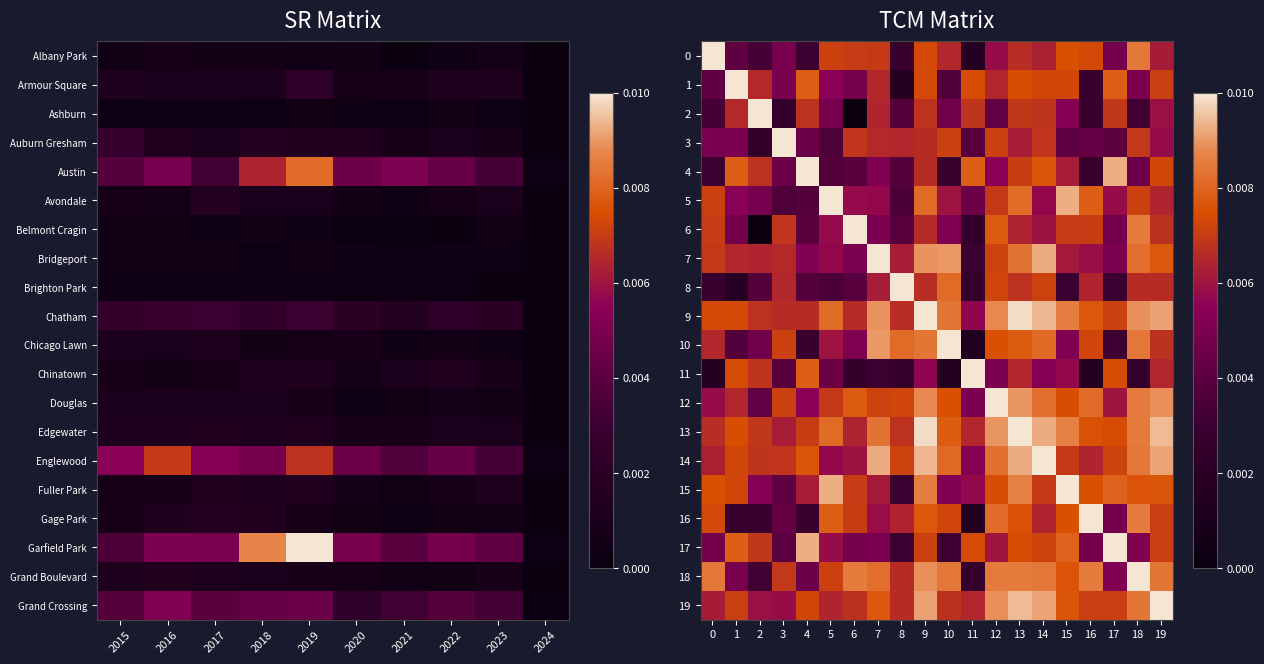

Is it true that 13 equals 1.2 at 8?

False